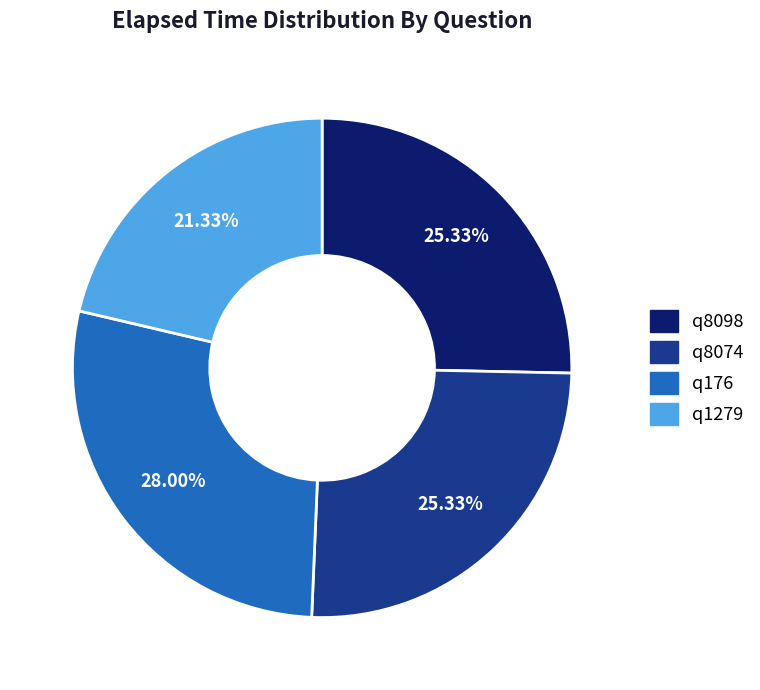

What is the ratio of the value at q176 to the value at q8074?

1.1